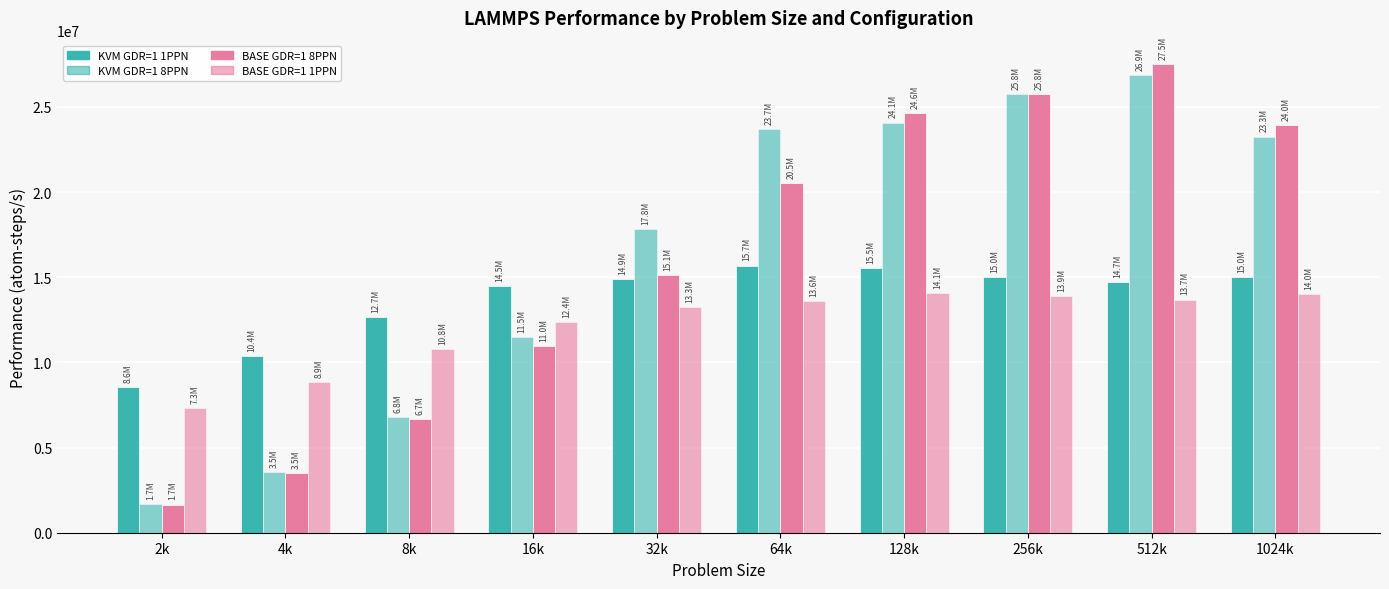

How many bars are there in each group?

4